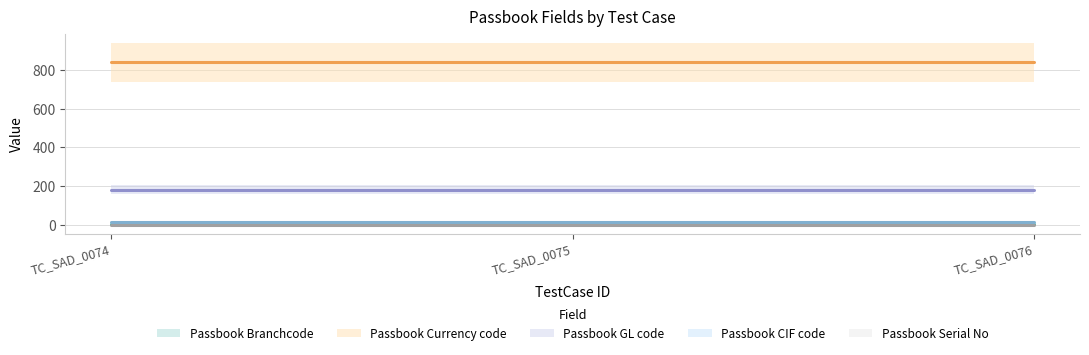

Is it true that Passbook GL code equals 51 at TC_SAD_0075?

False